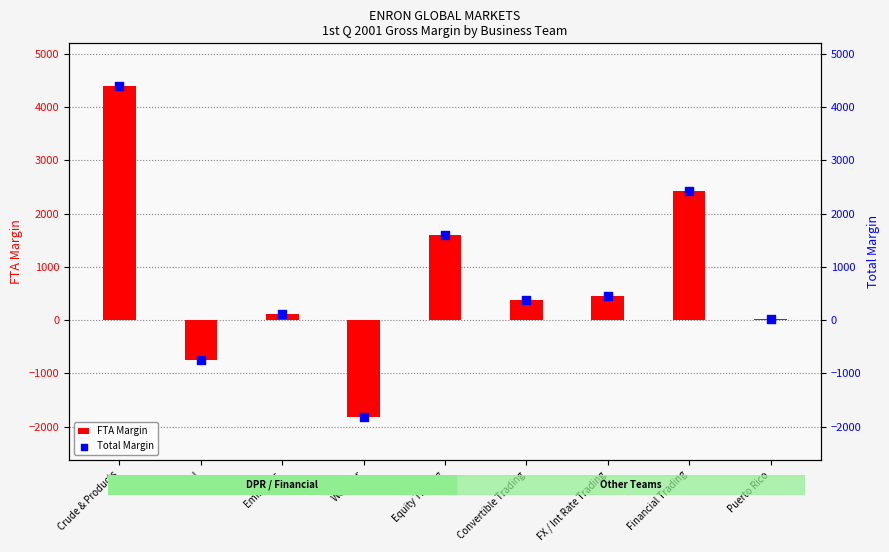

Which series has the largest total across all categories?

FTA Margin